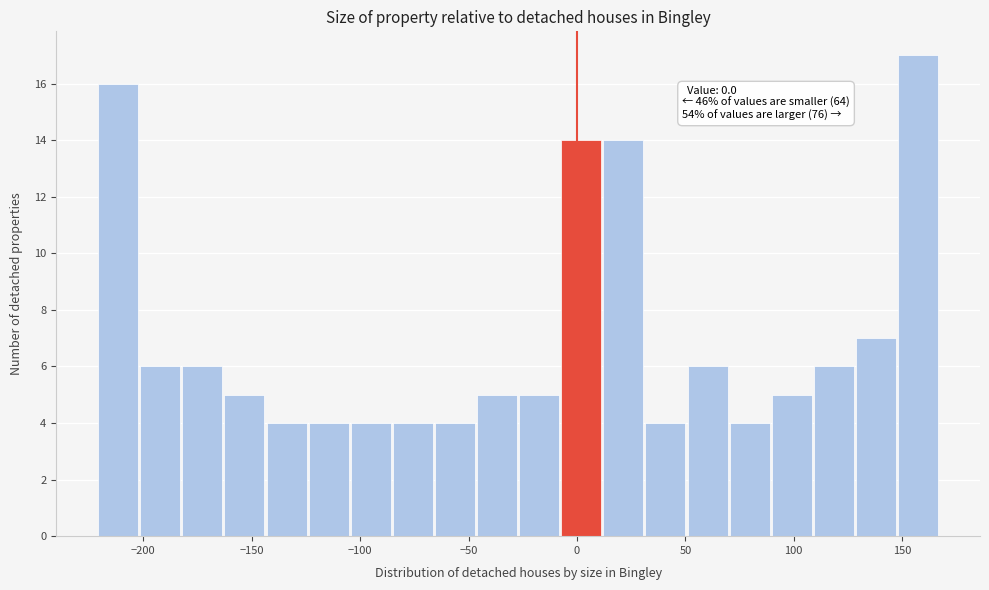

Read against the x-axis, roughly where is the centre of the tallest bar?

155